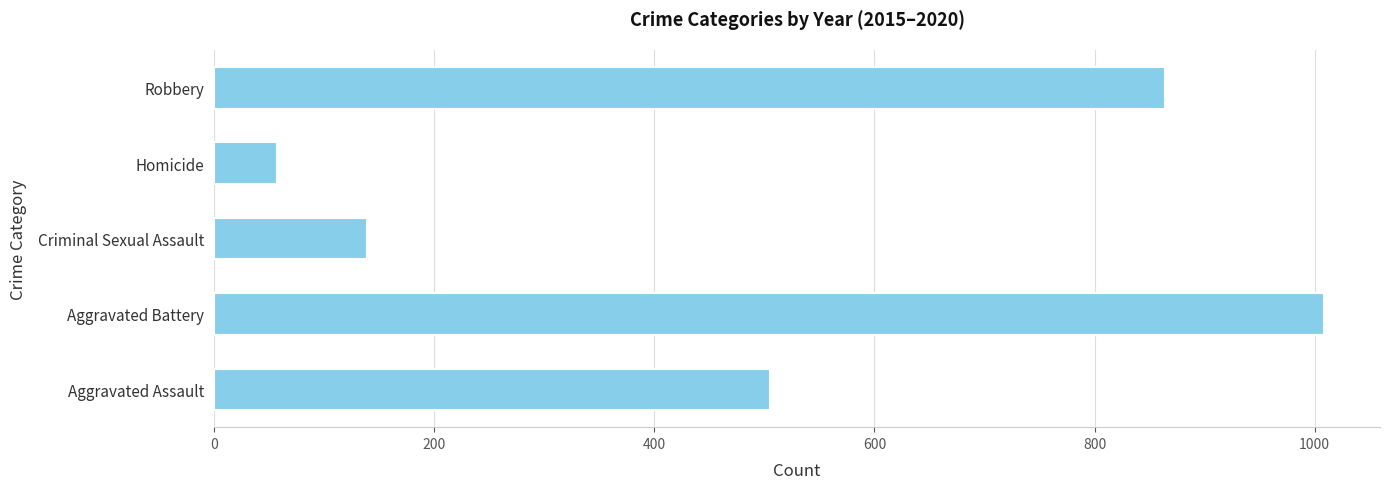

True or false: the data shows 139 at Criminal Sexual Assault.

True